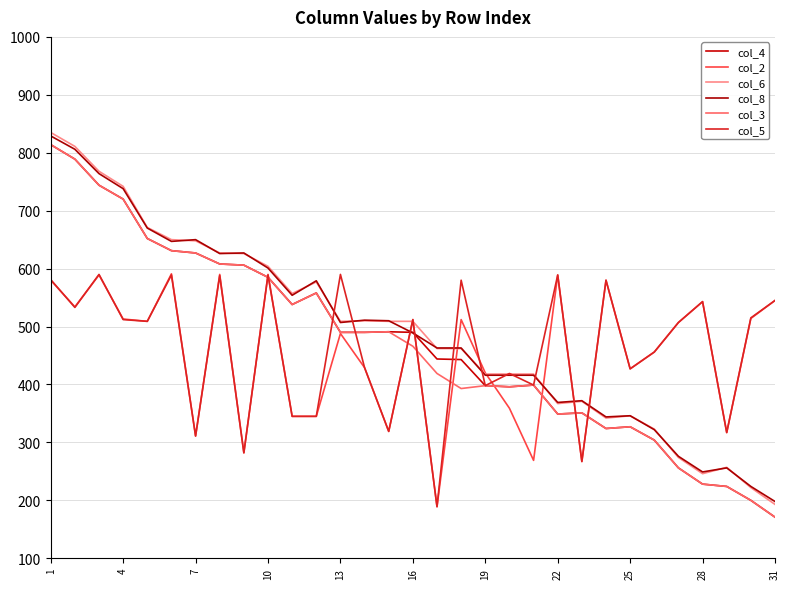

True or false: col_4 and col_6 intersect in this chart.

False